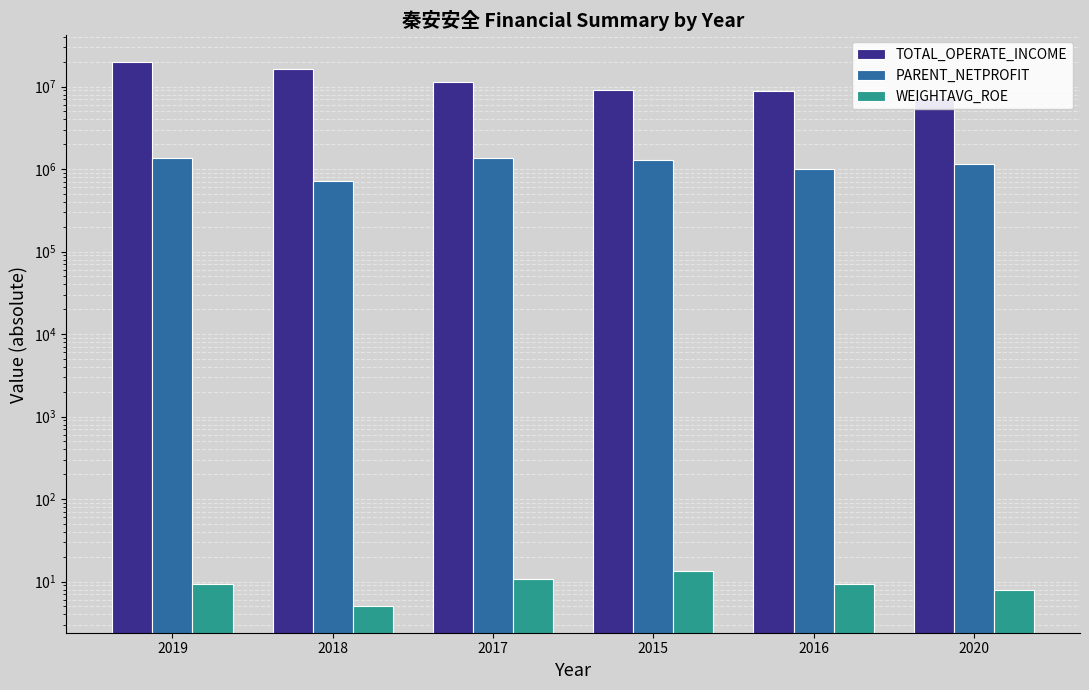

List the series in order of their peak value, highest first.

TOTAL_OPERATE_INCOME, PARENT_NETPROFIT, WEIGHTAVG_ROE